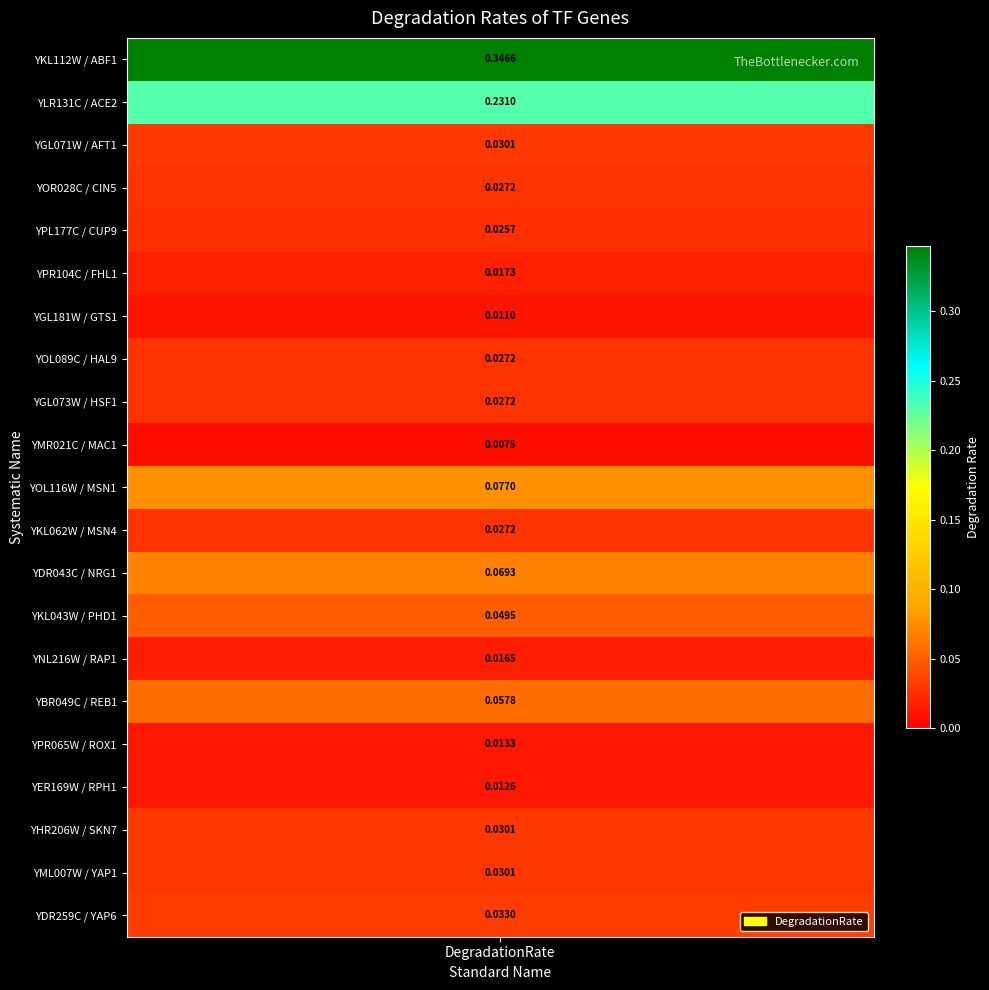

The value at ABF1 is 0.1. True or false?

False